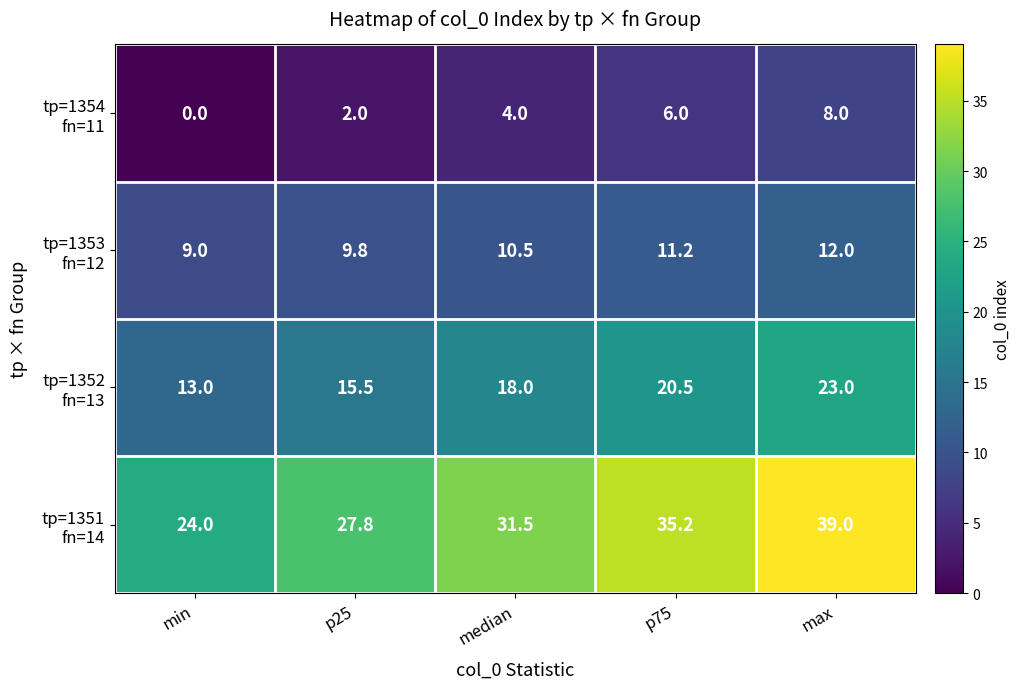

What is the spread (max minus min) of values at max?

31.0